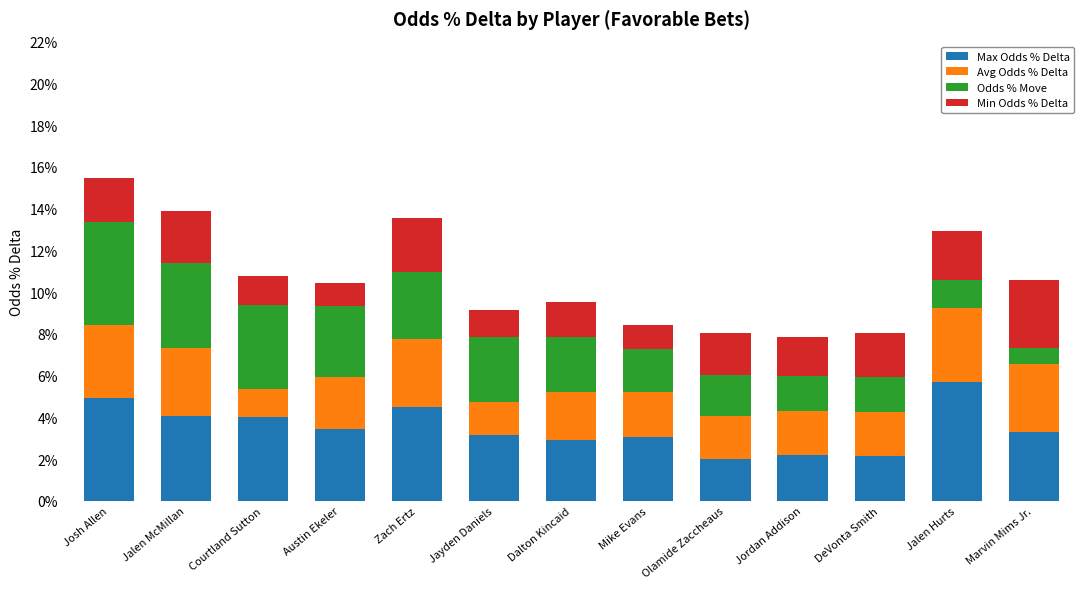

List the labels in order of Min Odds % Delta value, largest first.

Marvin Mims Jr., Zach Ertz, Jalen McMillan, Jalen Hurts, Josh Allen, DeVonta Smith, Olamide Zaccheaus, Jordan Addison, Dalton Kincaid, Courtland Sutton, Jayden Daniels, Mike Evans, Austin Ekeler